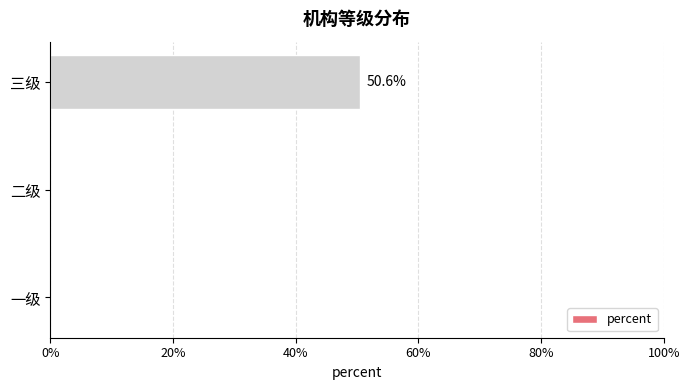

How many values are between 0 and 1?

3